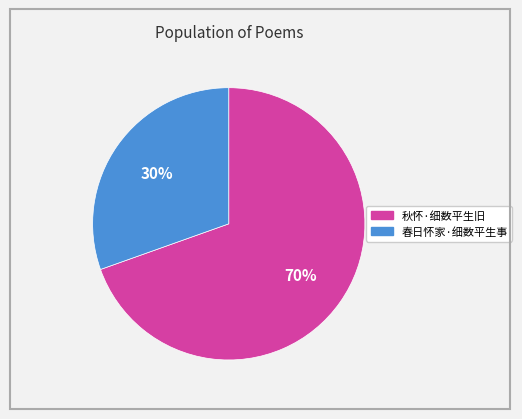

Is it true that 春日怀家·细数平生事 is 18% of the pie?

False